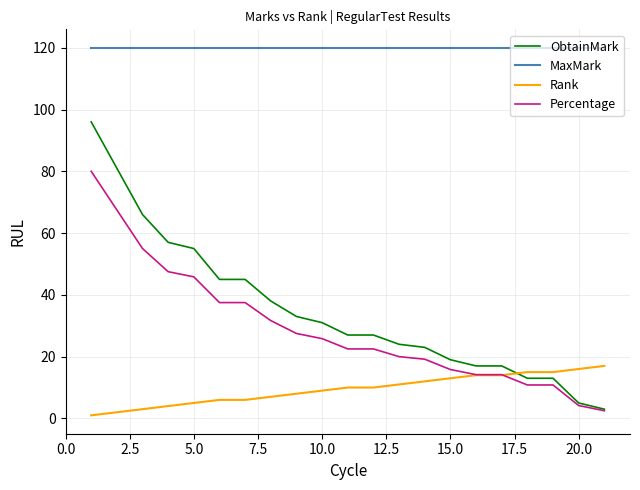

What are all the series names shown in the legend?

ObtainMark, MaxMark, Rank, Percentage